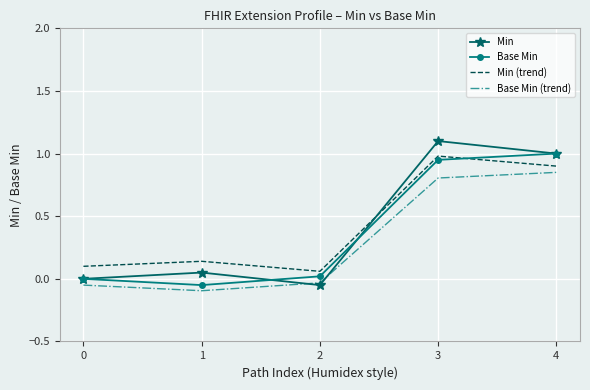

Which series has the largest range (max minus min)?

Min